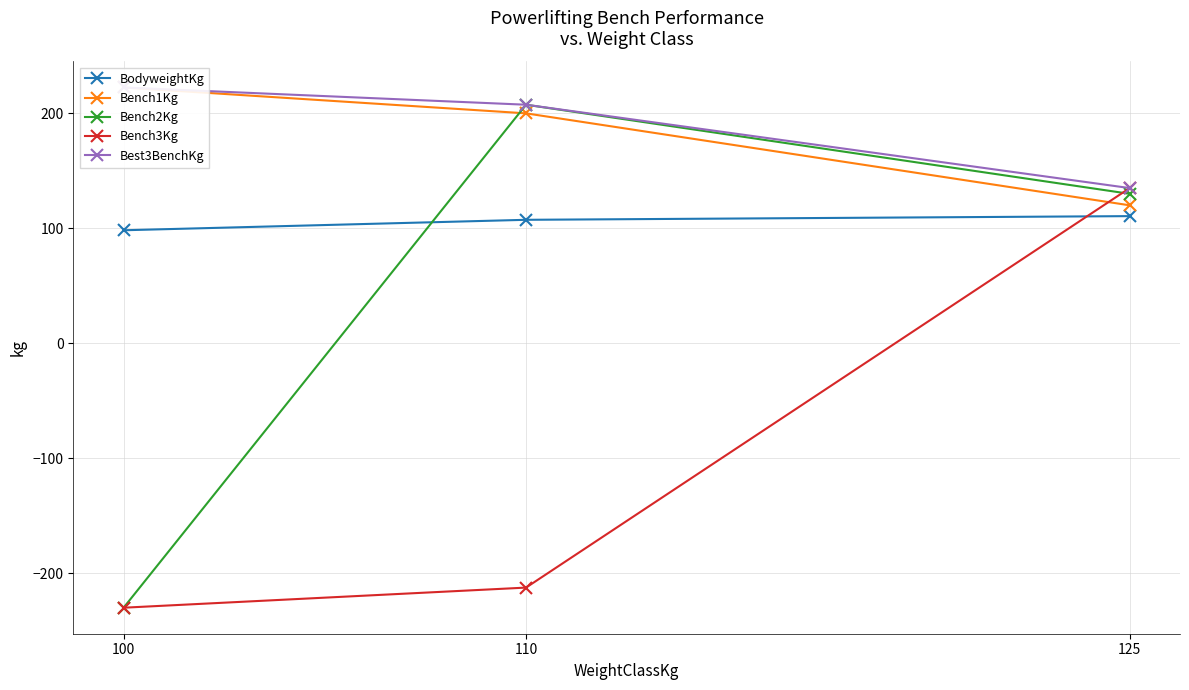

What is the value of the Bench1Kg point at the 3rd from the left?

120.0